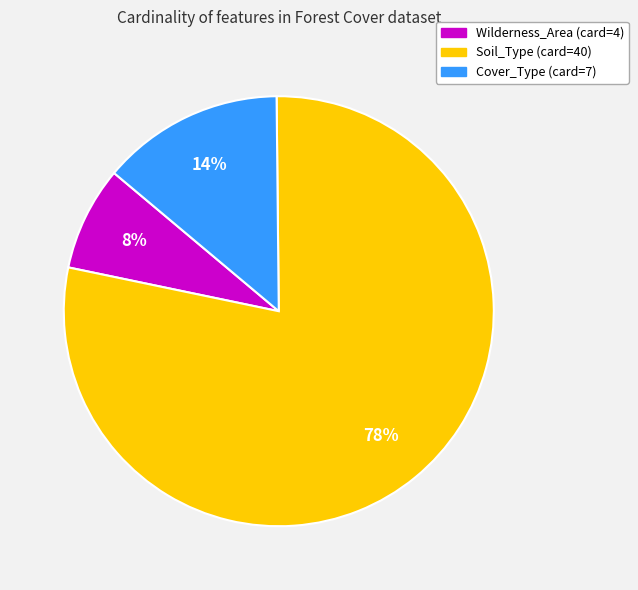

What is the largest slice in the pie chart?

Soil_Type